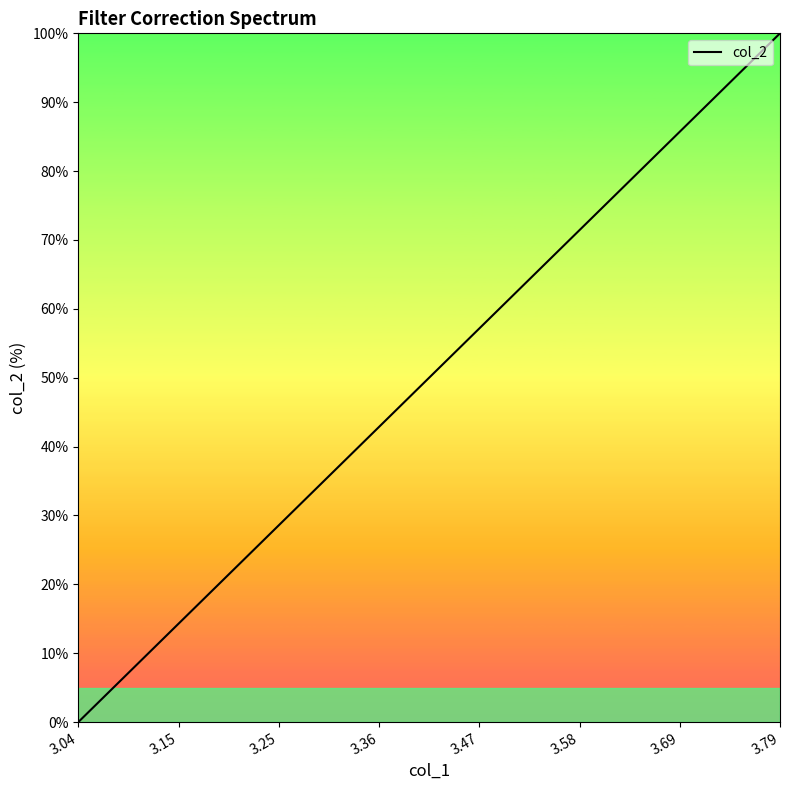

What is the maximum value shown in the chart?

100.0